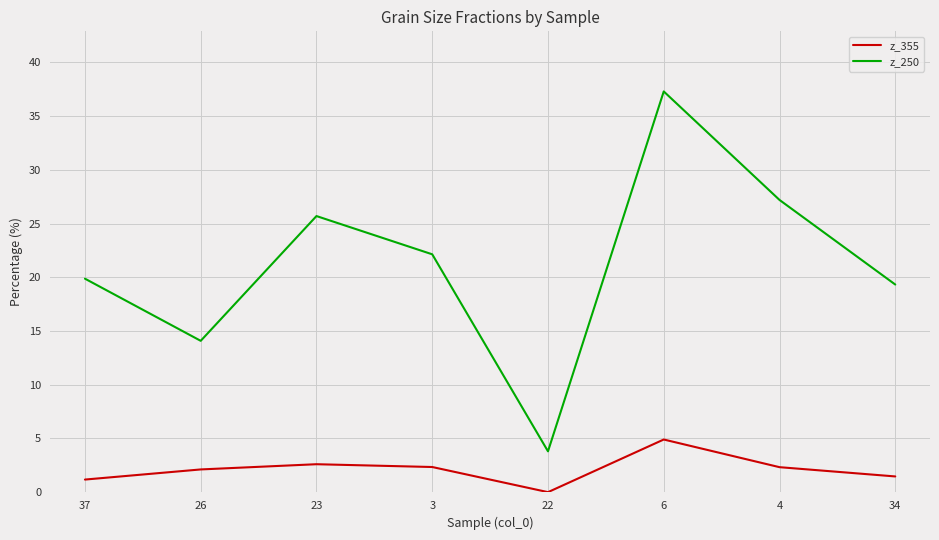

What is the spread (max minus min) of values at 22?

3.8